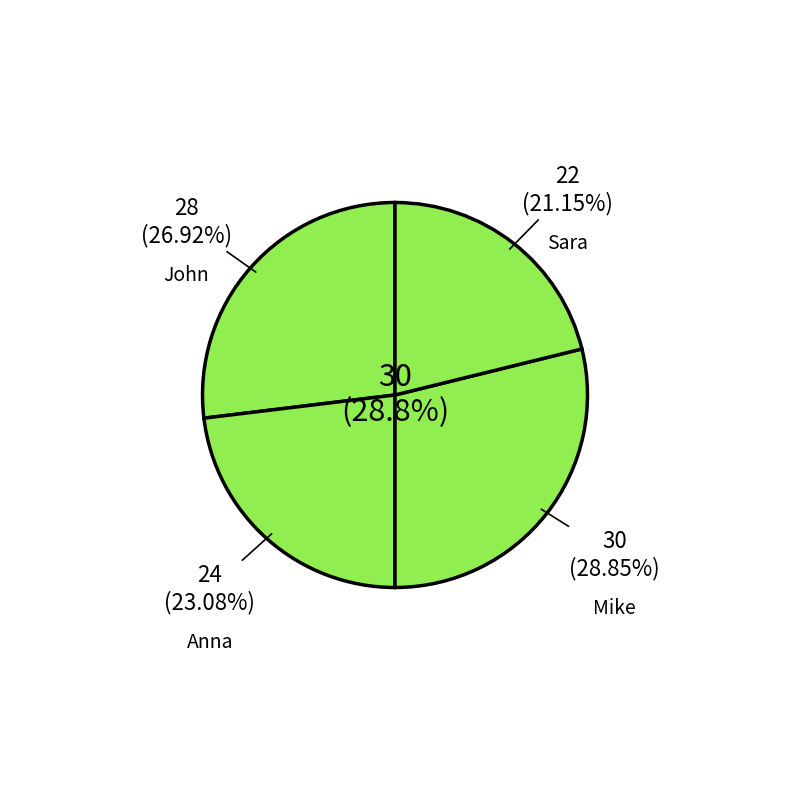

To the nearest percent, what percentage of the pie is Mike?

29%